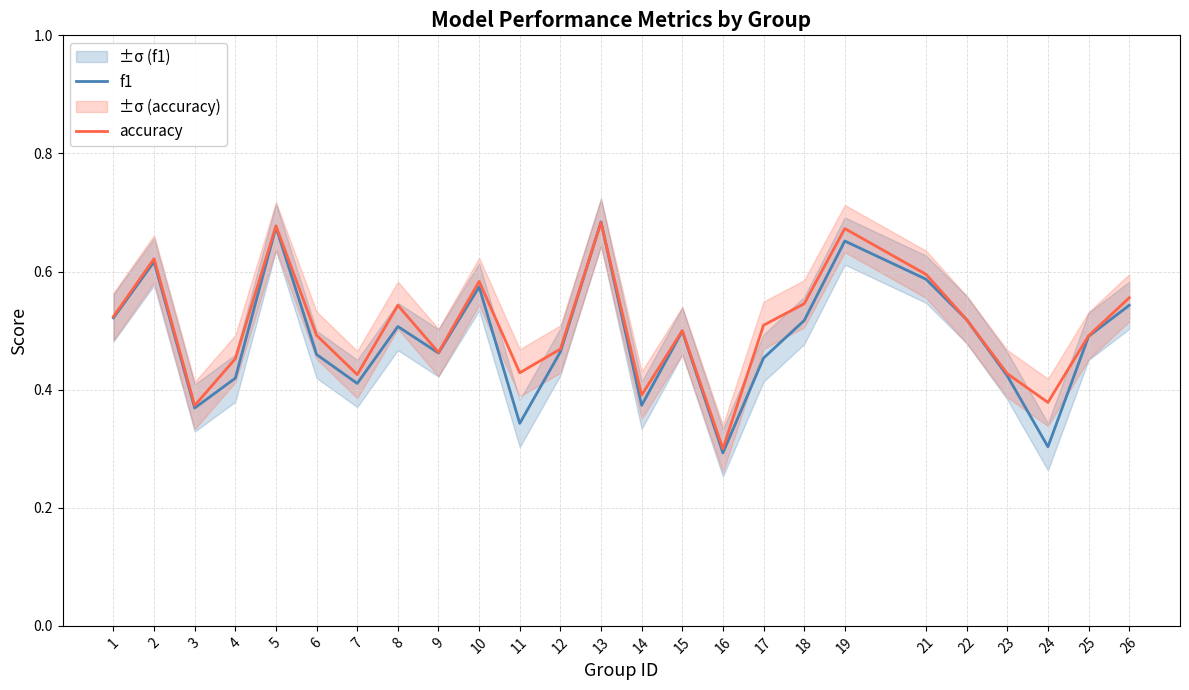

How many f1 values are between 0 and 1?

25